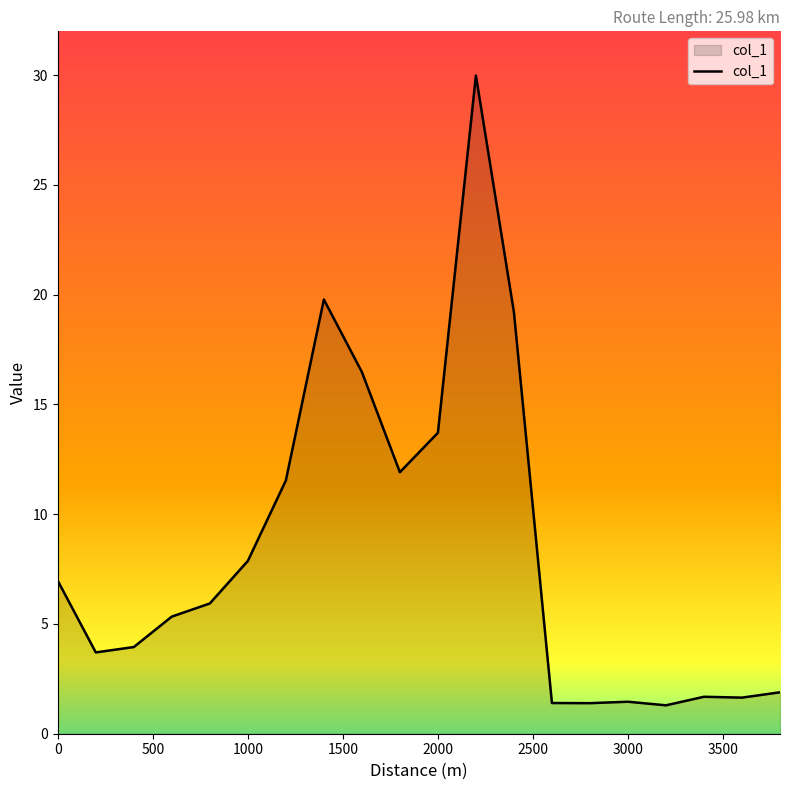

True or false: there are more than 2 points higher than both neighbors.

True